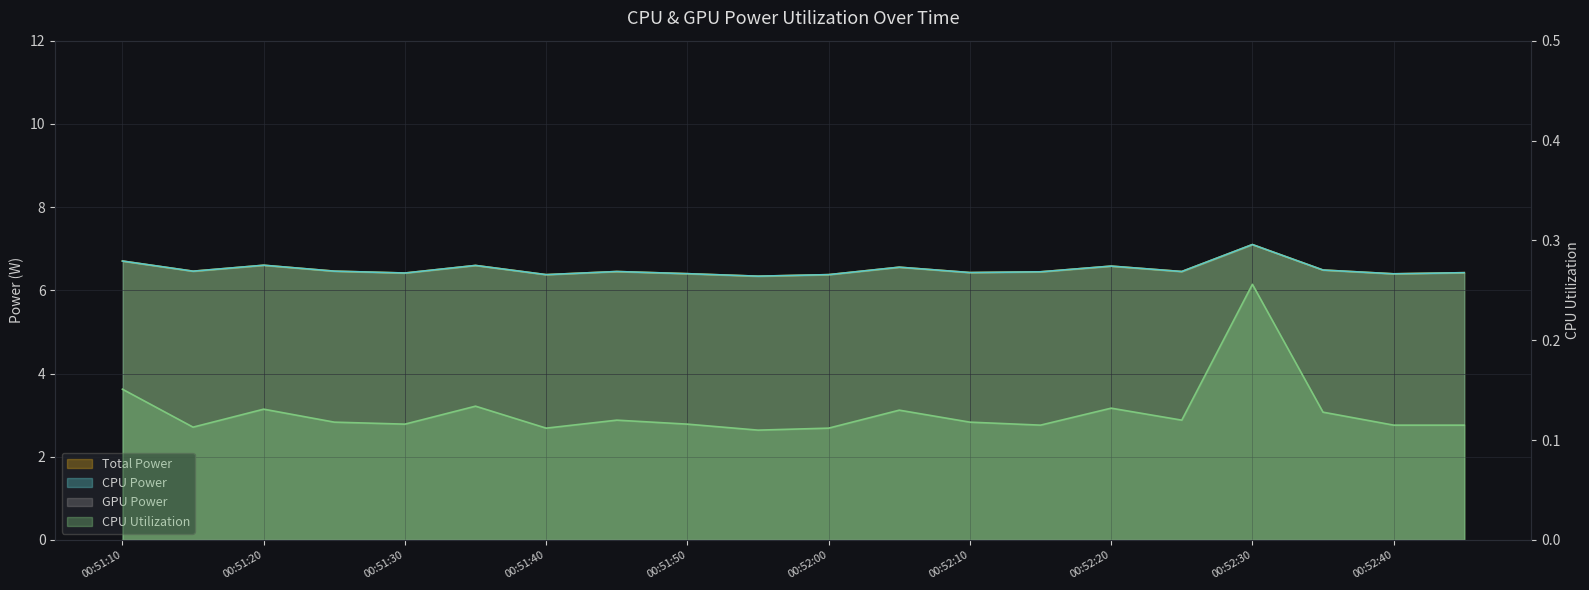

What value does the Total Power series have at 00:51:10?

6.7